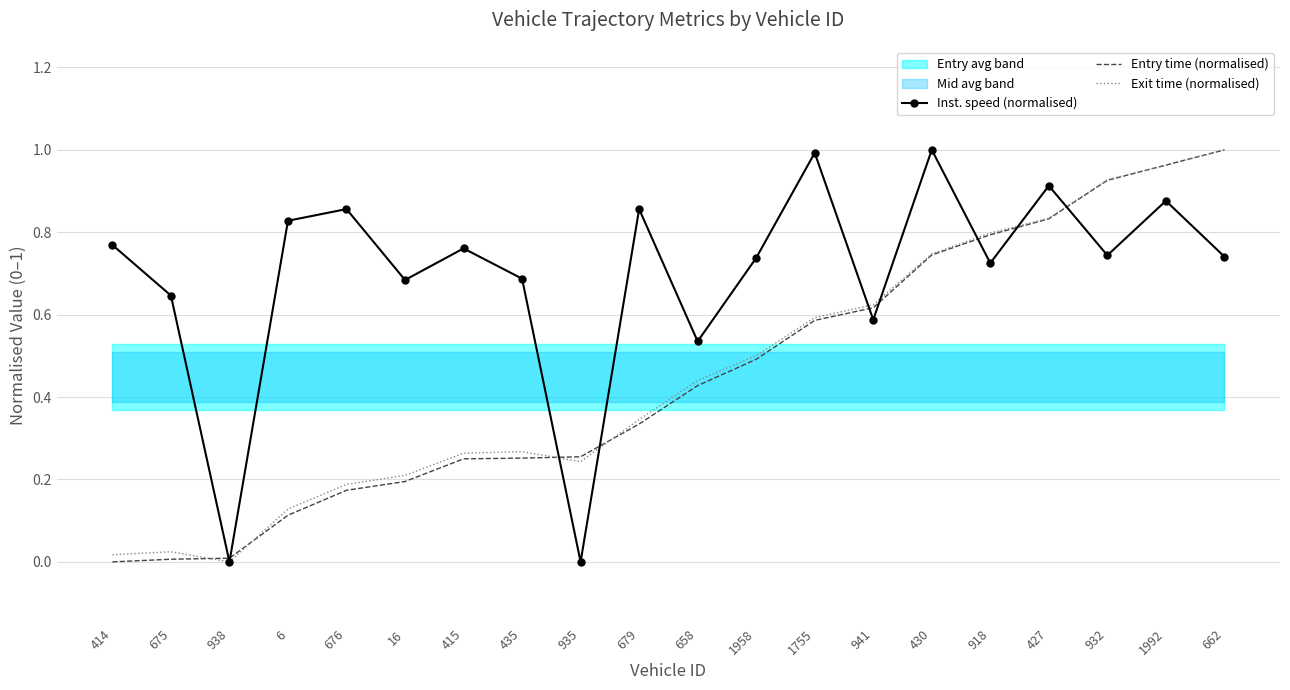

Does the chart have visible grid lines?

Yes